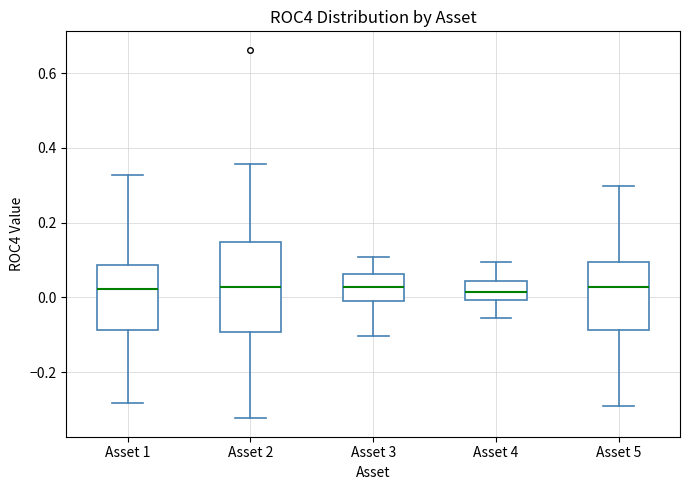

Which box is the tallest, from its lower edge to its upper edge?

Asset 2